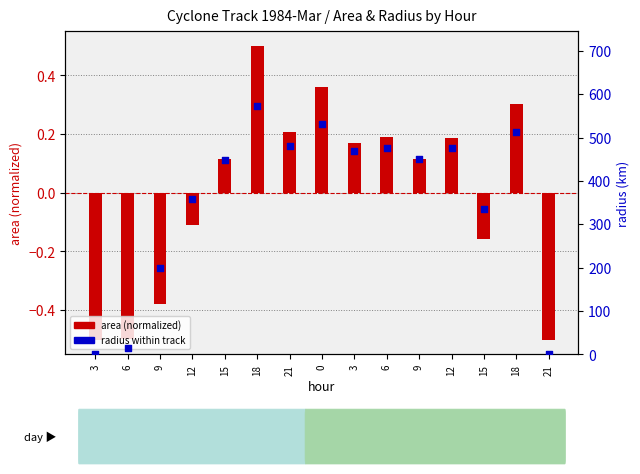

Which series has the largest total across all categories?

radius